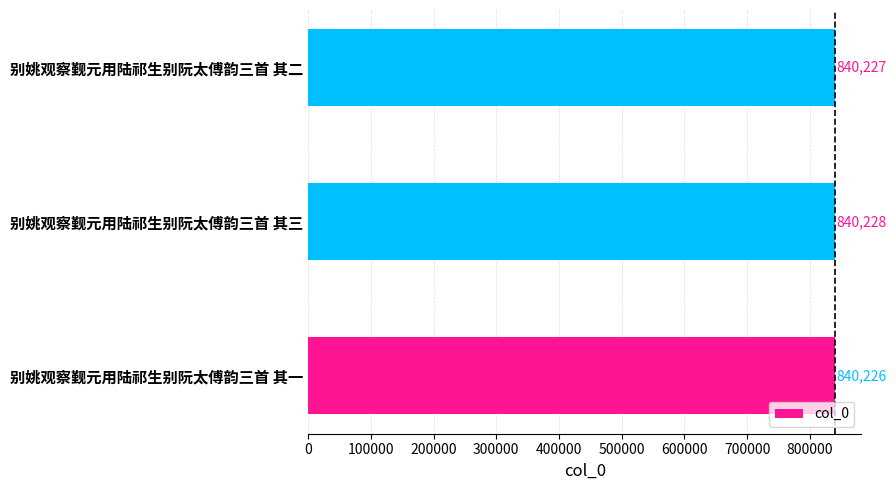

What is the change in value from 别姚观察觐元用陆祁生别阮太傅韵三首 其一 to 别姚观察觐元用陆祁生别阮太傅韵三首 其三?

+2